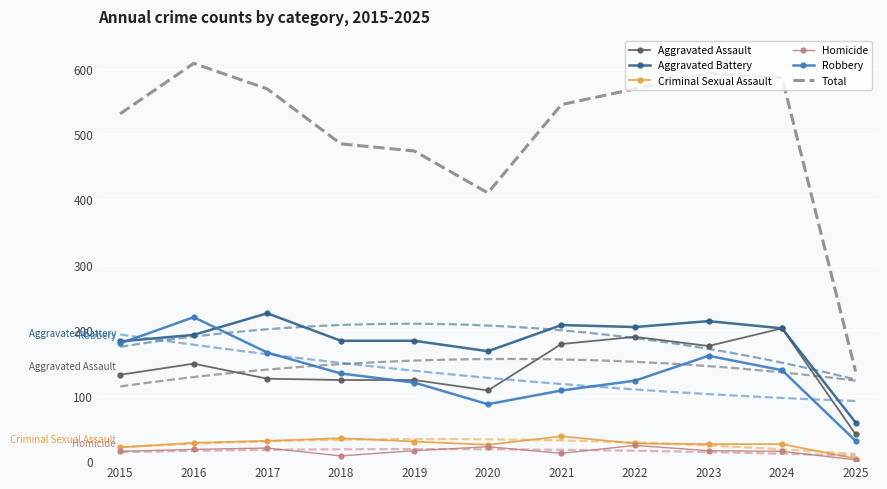

Reading left to right, what are all the values shown in this chart?

Aggravated Assault: 2015=132	2016=149	2017=126	2018=124	2019=124	2020=108	2021=179	2022=190	2023=176	2024=203	2025=41
Aggravated Battery: 2015=183	2016=193	2017=226	2018=184	2019=184	2020=168	2021=208	2022=205	2023=214	2024=203	2025=59
Criminal Sexual Assault: 2015=21	2016=28	2017=31	2018=35	2019=30	2020=25	2021=38	2022=27	2023=26	2024=26	2025=4
Homicide: 2015=15	2016=18	2017=20	2018=8	2019=16	2020=22	2021=12	2022=24	2023=16	2024=15	2025=2
Robbery: 2015=180	2016=220	2017=166	2018=134	2019=120	2020=87	2021=108	2022=123	2023=161	2024=139	2025=31
Total: 2015=531	2016=608	2017=569	2018=485	2019=474	2020=410	2021=545	2022=569	2023=593	2024=586	2025=137